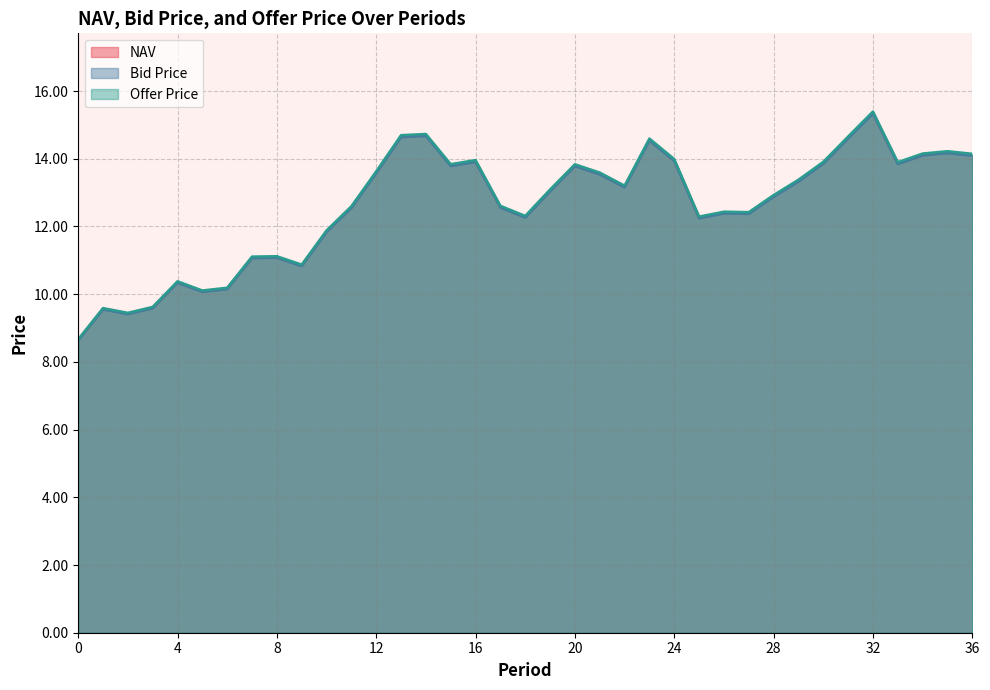

Between 29 and 32, which series saw the biggest shift?

Offer Price